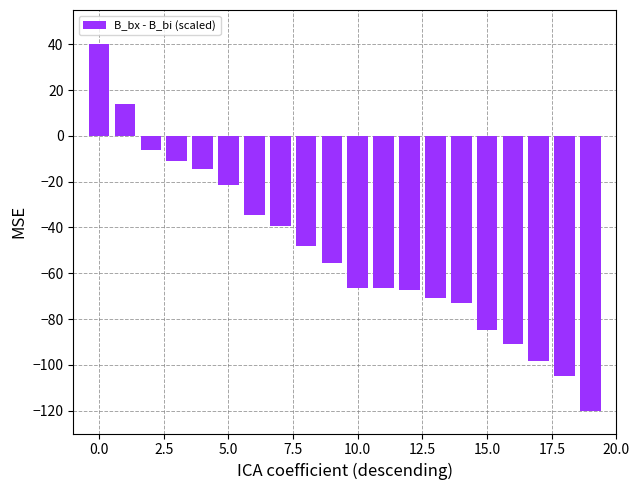

What is the value of the 5th bar from the left?

-14.6